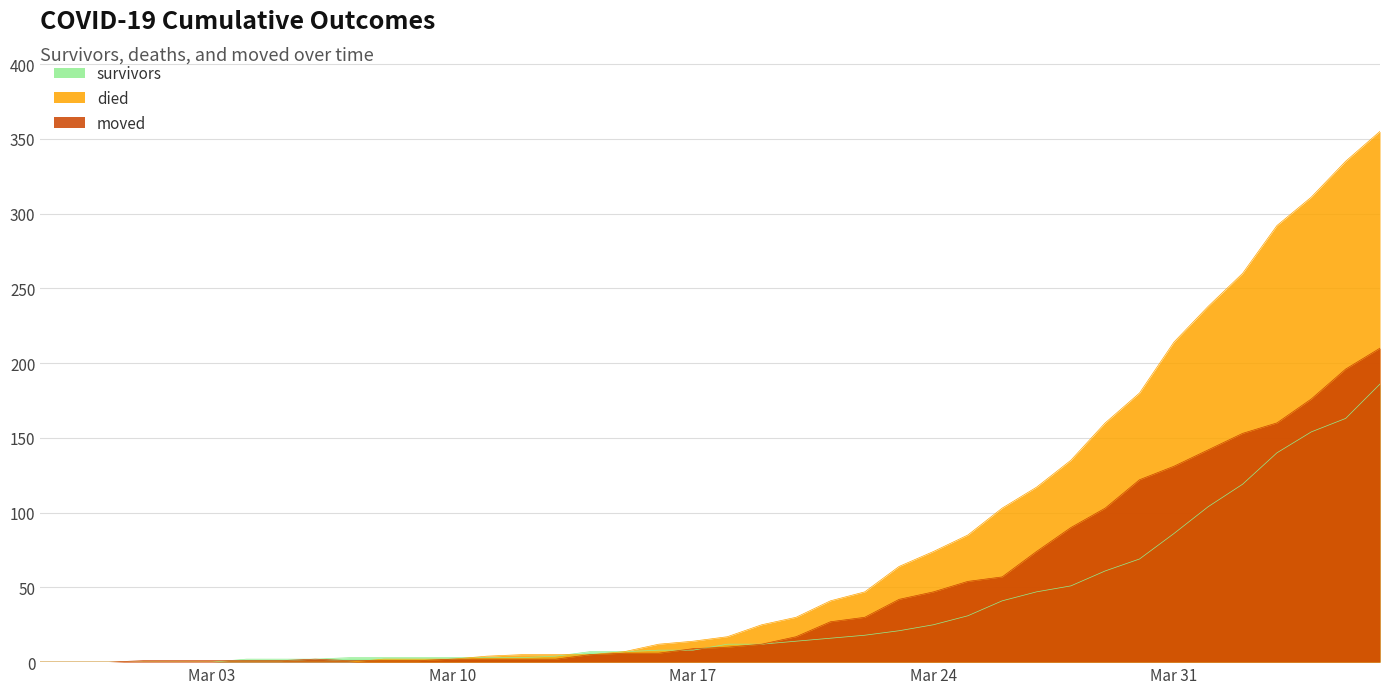

Where does the died series first go above 17?

2020-03-19